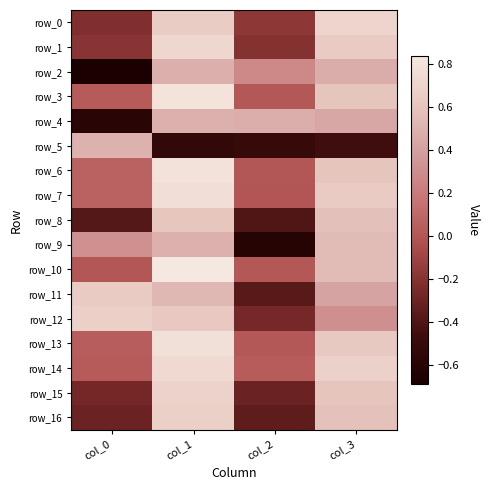

Which series has the largest total across all categories?

row_14